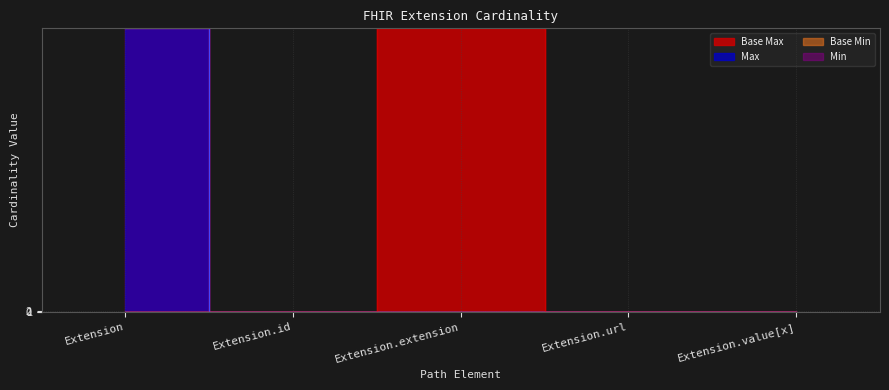

At which label does Max reach its minimum?

Extension.extension